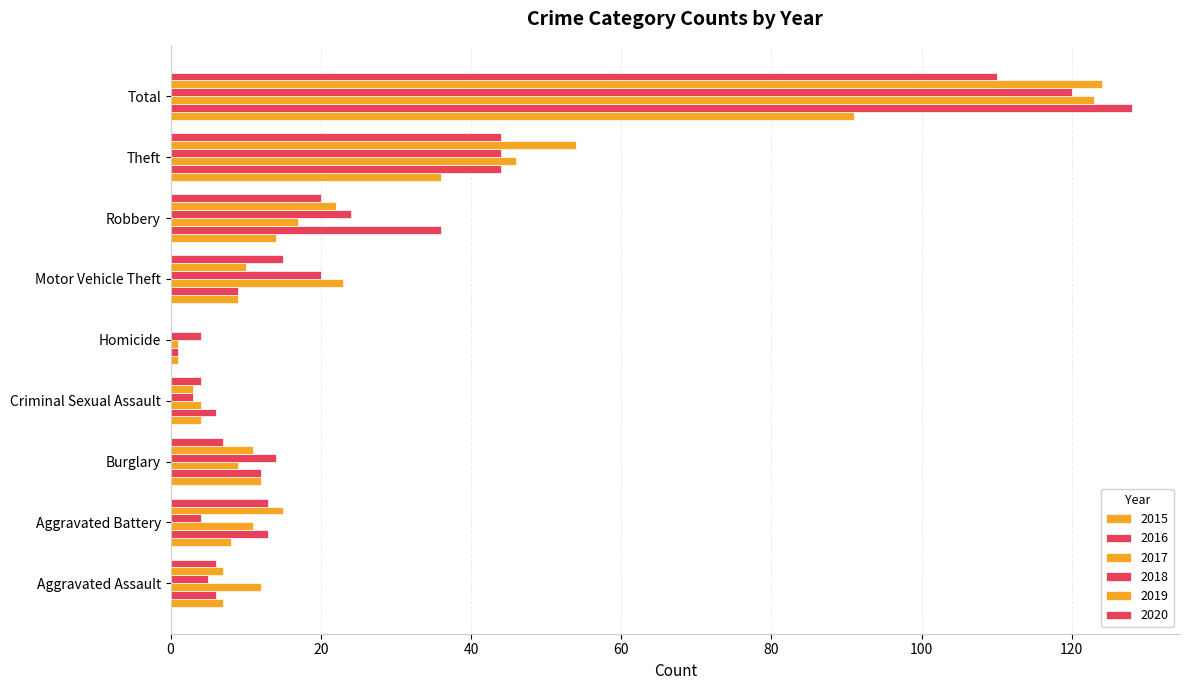

What is the label of the 8th bar from the right?

Aggravated Battery